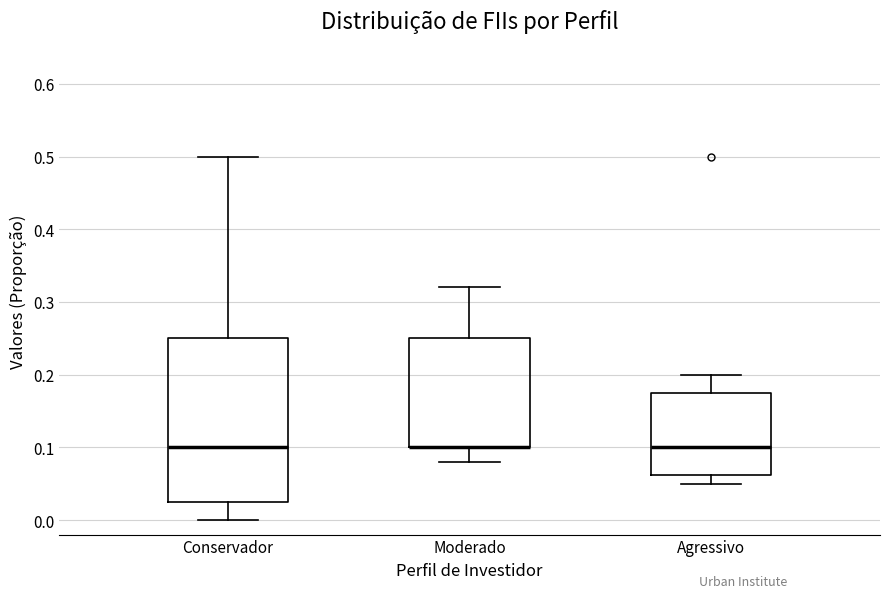

Where does the upper whisker of the box for Conservador end on the y-axis? The values are not printed on the chart, so give them approximately, as read against the axis.

0.50